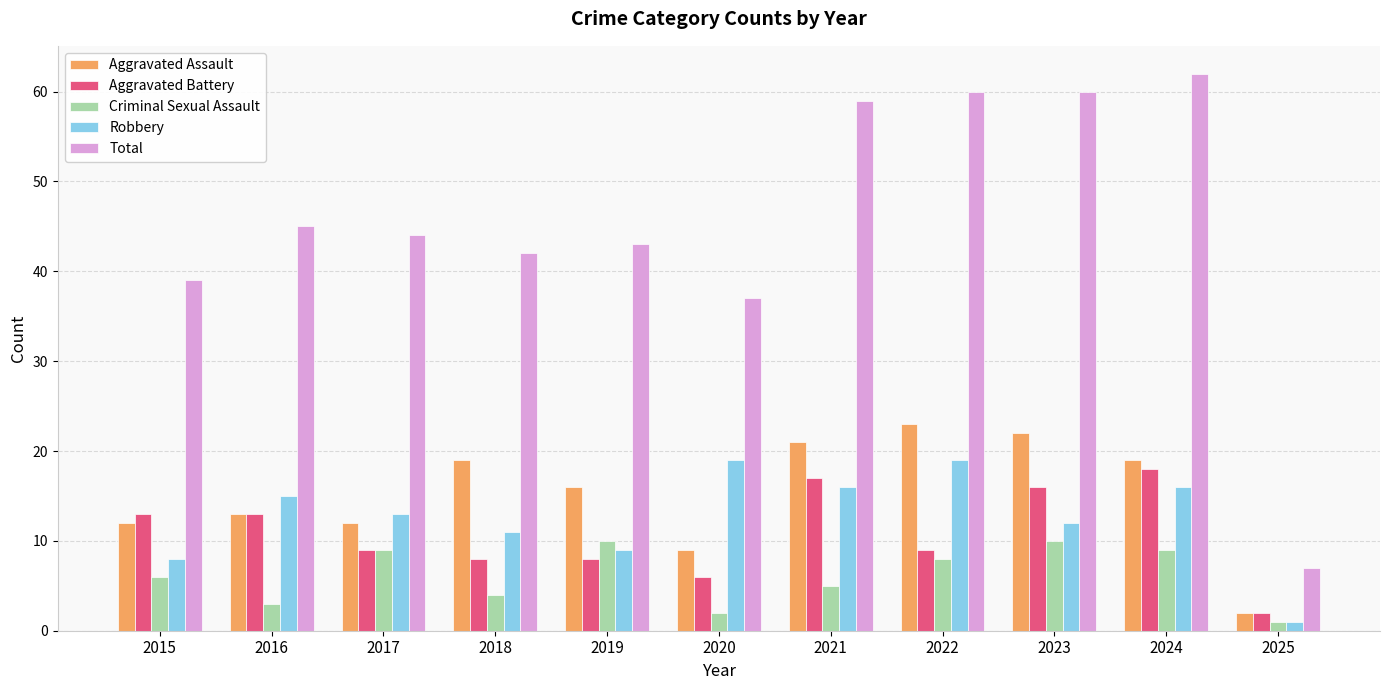

How many bars are there in each group?

5